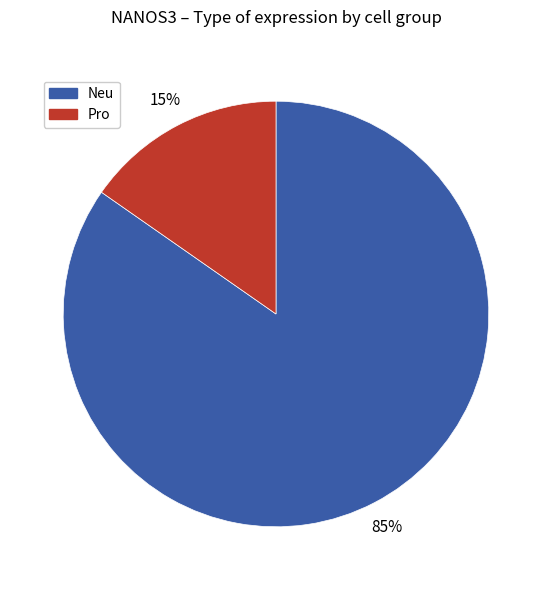

What percentage is the Pro slice, to the nearest percent?

15%